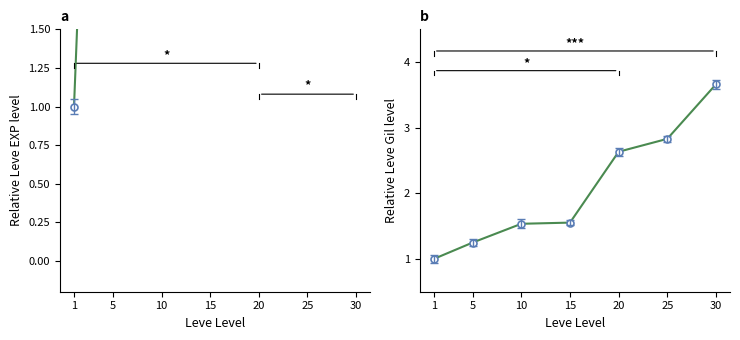

Reading left to right, what are all the values shown in this chart?

Leve EXP: 1=1.0	5=7.4	10=13.4	15=16.0	20=34.3	25=57.8	30=82.9
Leve Gil: 1=1.0	5=1.2	10=1.5	15=1.6	20=2.6	25=2.8	30=3.7